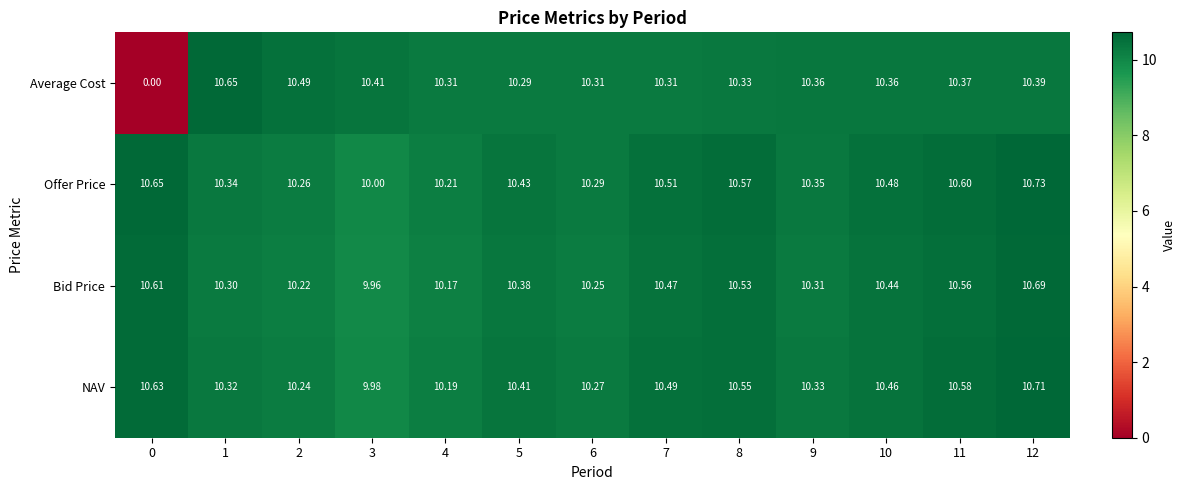

At 0, list the series in order from largest to smallest.

Offer Price, NAV, Bid Price, Average Cost